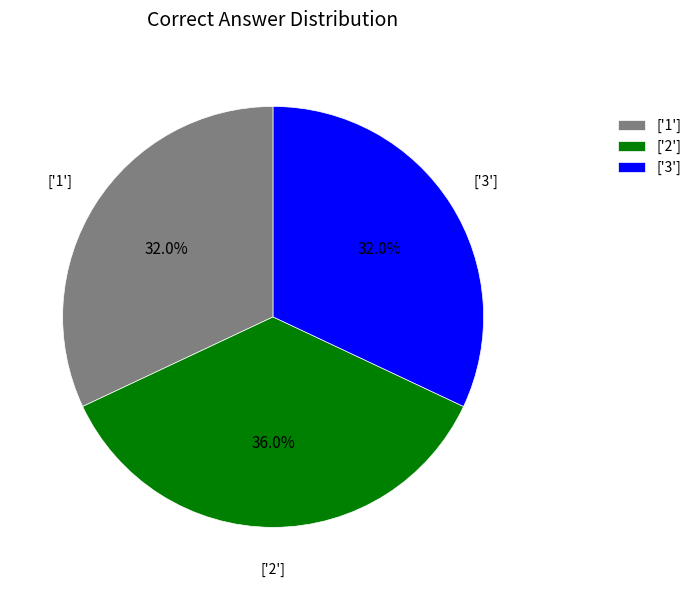

Combined, do ['3'] and ['1'] account for over 50%?

Yes